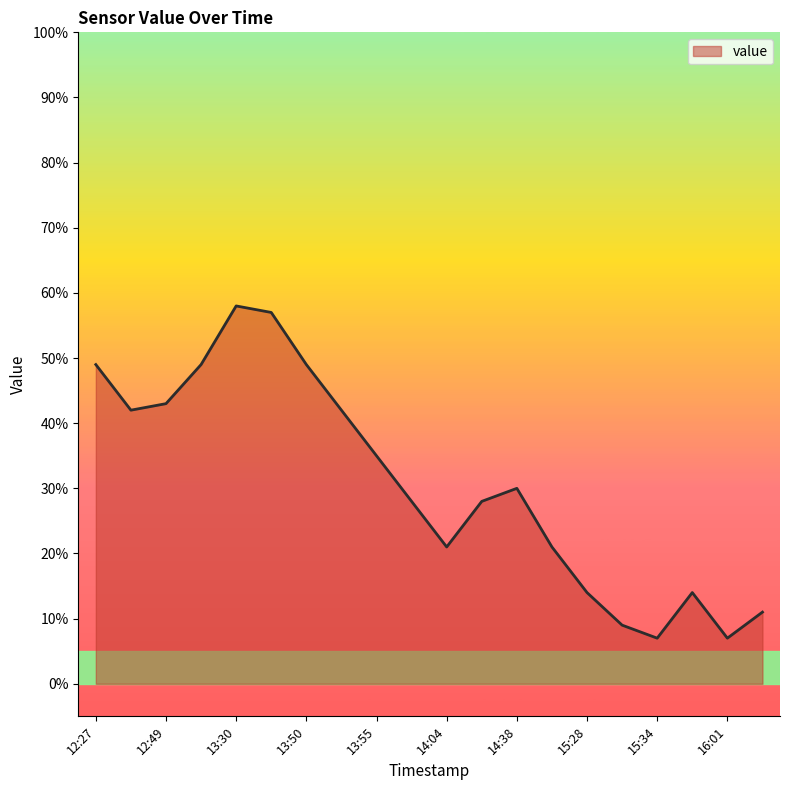

How many series are shown in this chart?

1